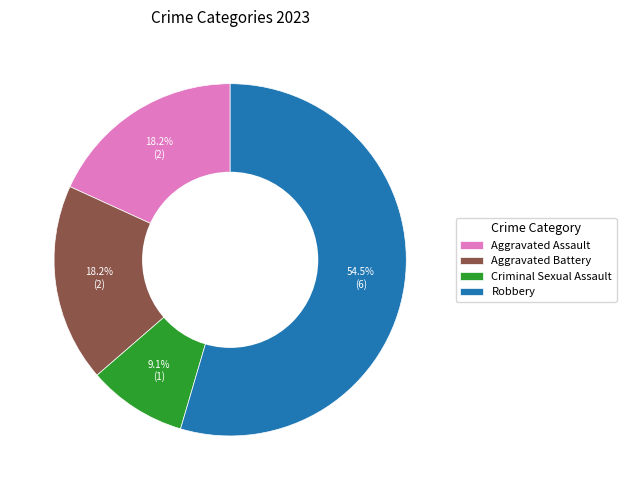

How much of the chart is everything except Robbery?

45.5%